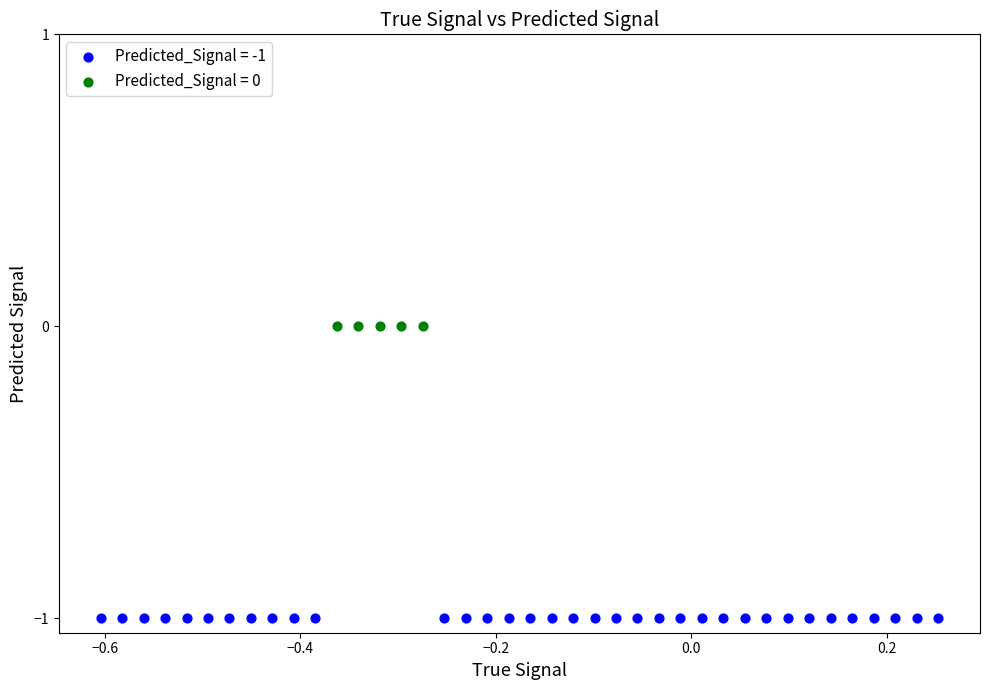

Which series contains the highest Y value?

Predicted_Signal = 0